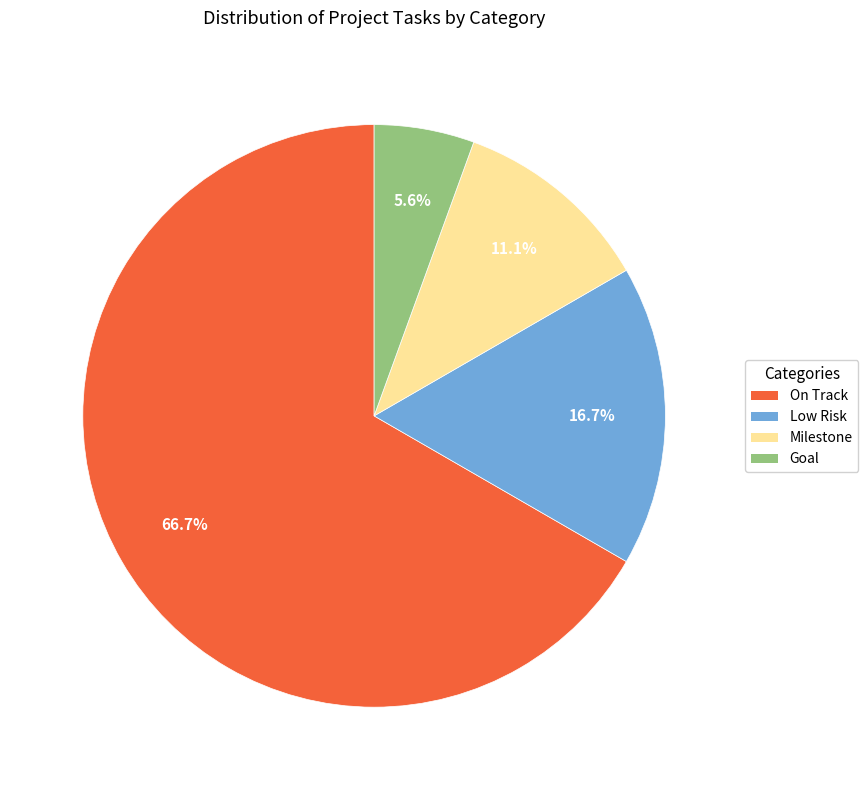

Combined, what portion of the pie is On Track and Low Risk?

83.3%